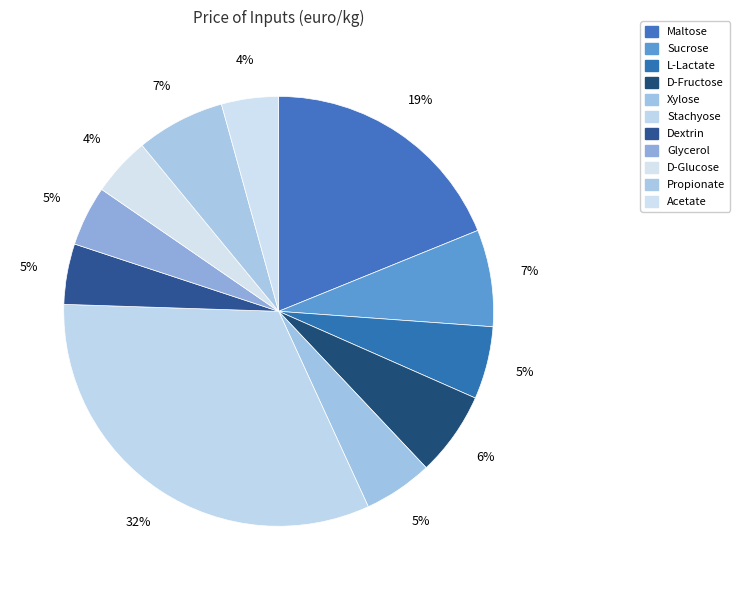

How many segments does this pie chart have?

11